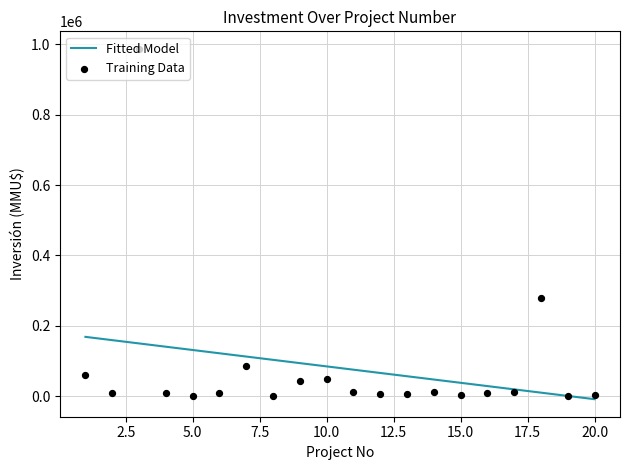

The value of Fitted Model at 5.0 is 131168.4. True or false?

True